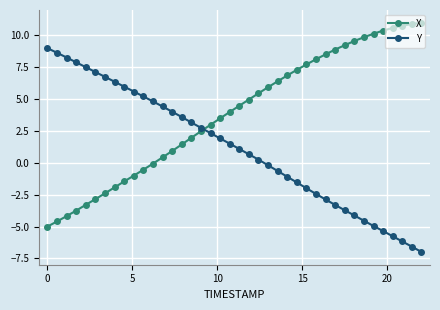

Which series ends up on top after the final intersection of X and Y?

X